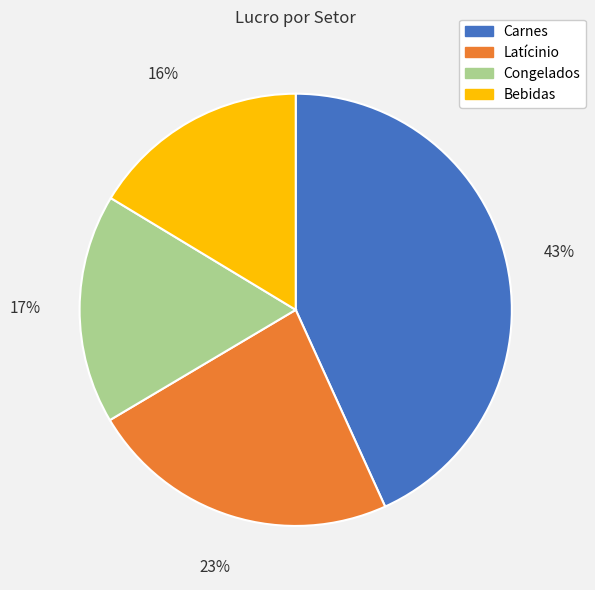

True or false: Bebidas accounts for 16% of the total.

True